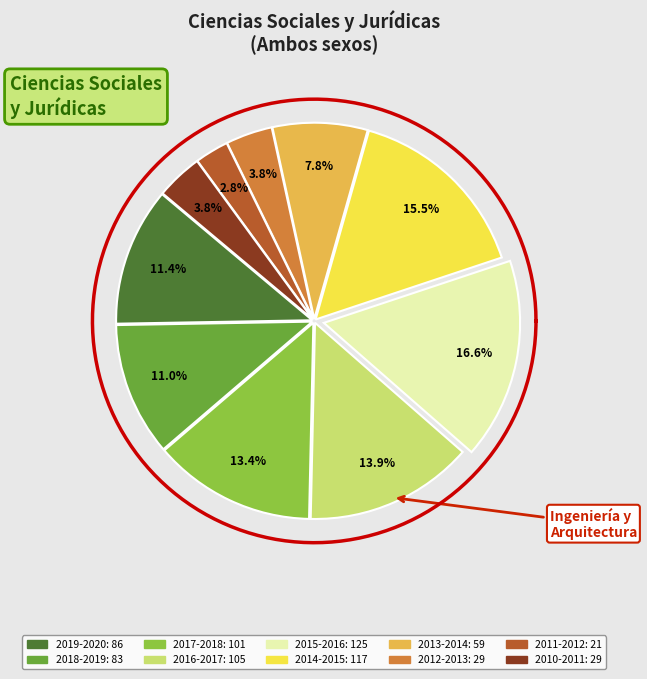

Rank the categories by value from highest to lowest.

2015-2016, 2014-2015, 2016-2017, 2017-2018, 2019-2020, 2018-2019, 2013-2014, 2012-2013, 2010-2011, 2011-2012